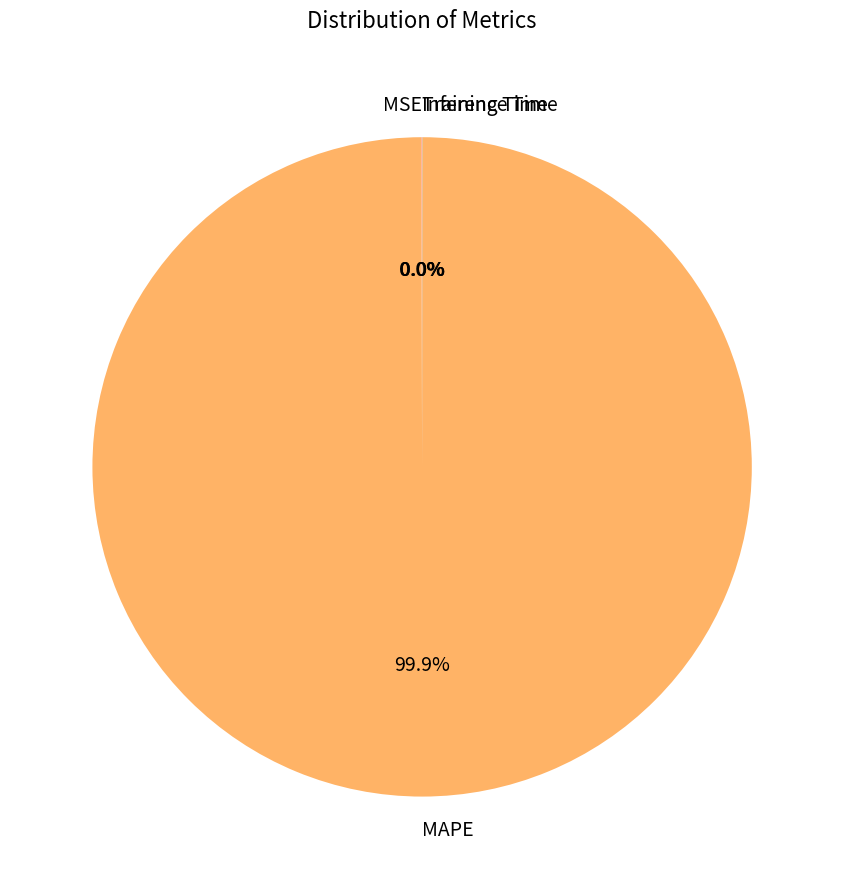

What is the largest slice in the pie chart?

MAPE